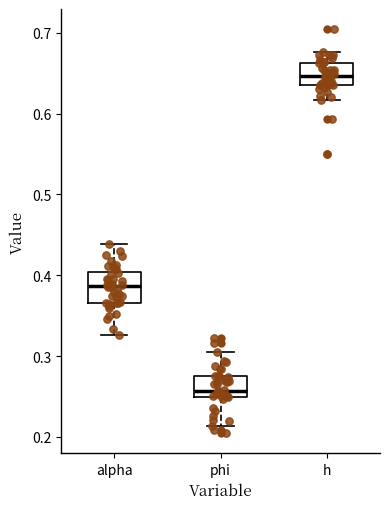

Where does the median line of the box for alpha sit on the y-axis? The values are not printed on the chart, so give them approximately, as read against the axis.

0.39